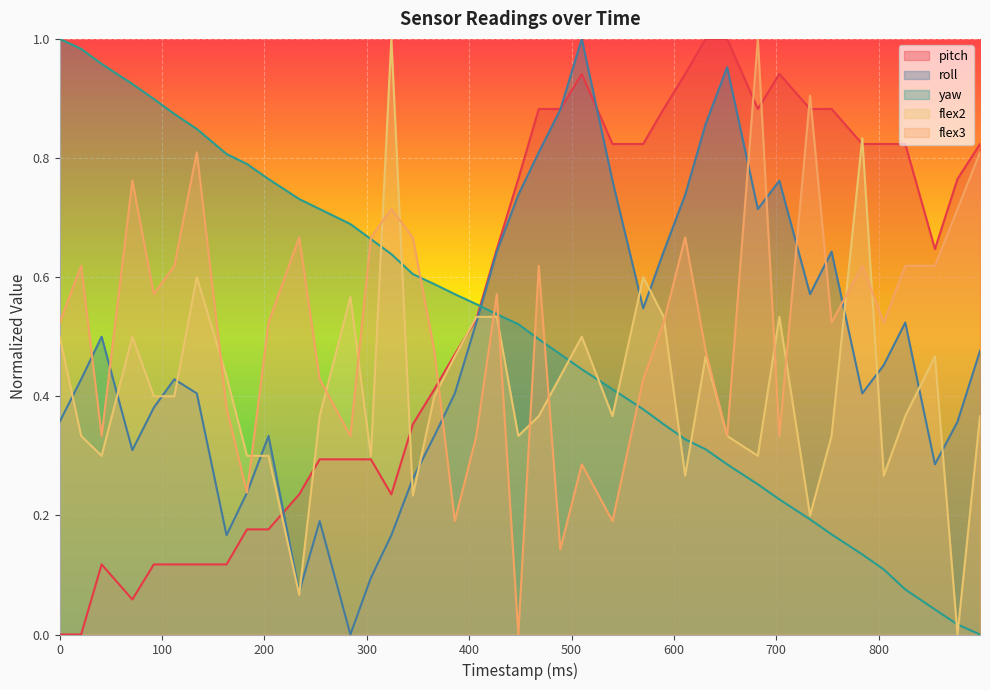

What is the difference between the maximum and minimum values in the flex2 series?

1.0